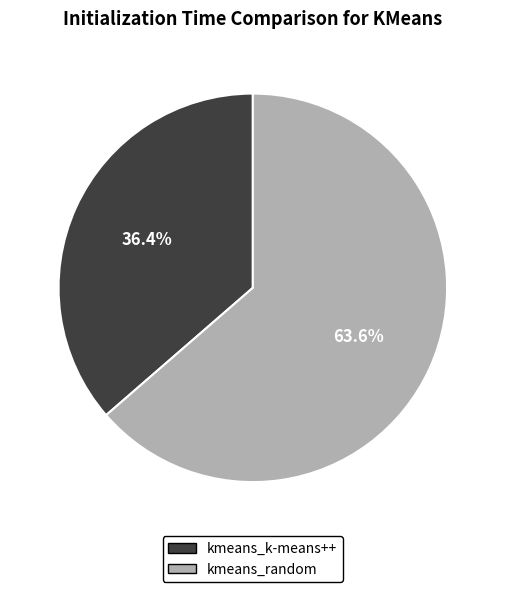

What is the majority slice?

kmeans_random